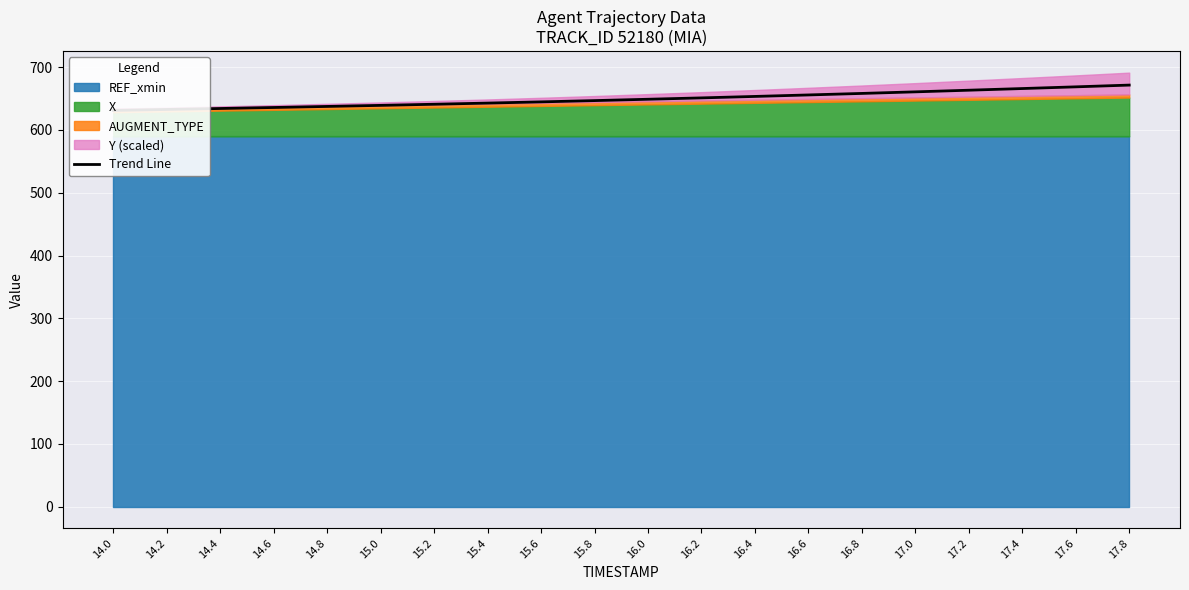

Count the number of values greater than 648.

10